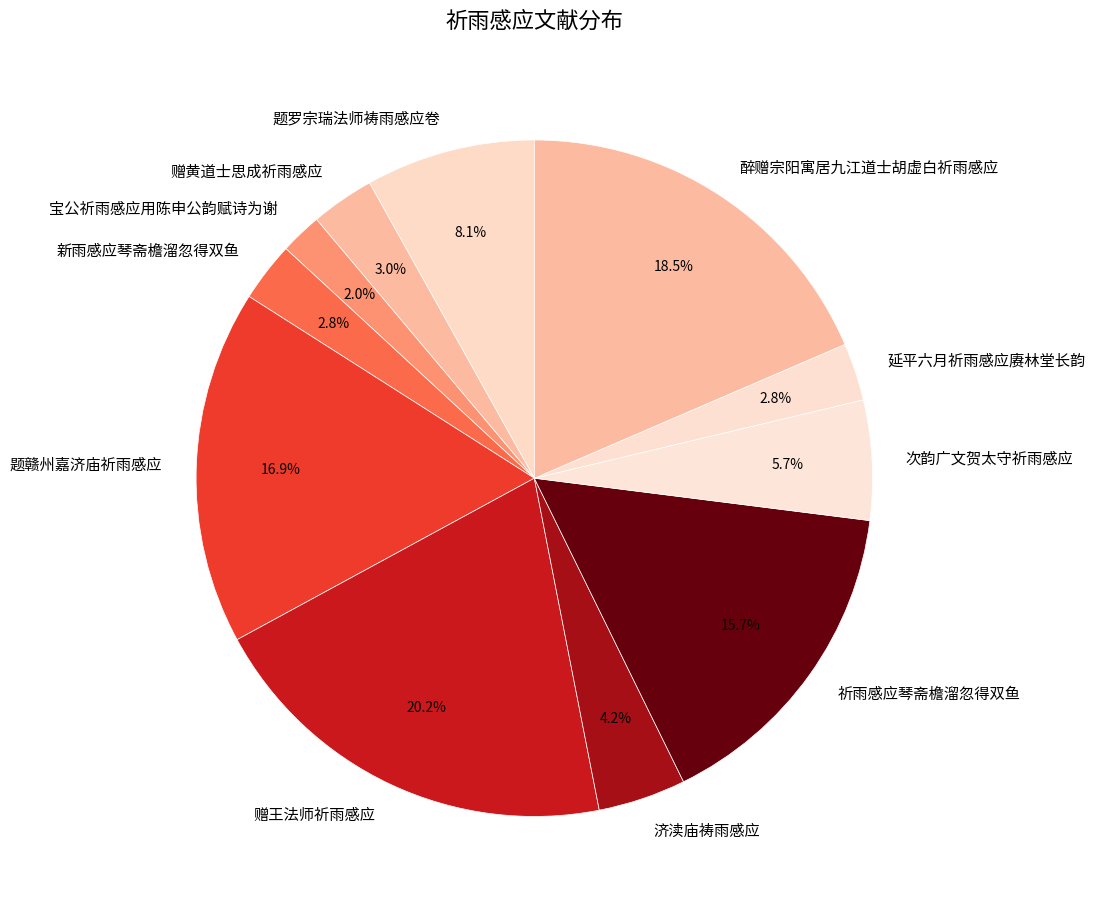

What is the largest slice in the pie chart?

赠王法师祈雨感应